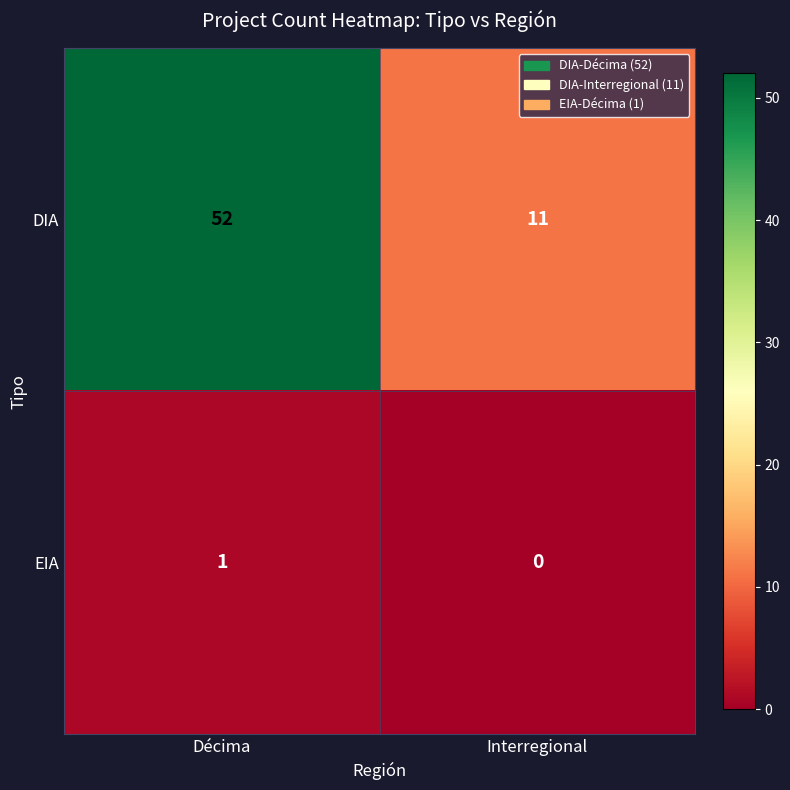

Reading left to right, what are all the values shown in this chart?

DIA: 52	11
EIA: 1	0